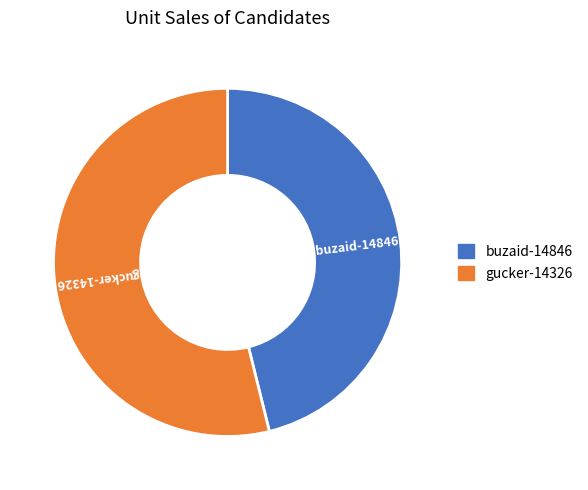

Is the sum of buzaid-14846 and gucker-14326 greater than half?

Yes